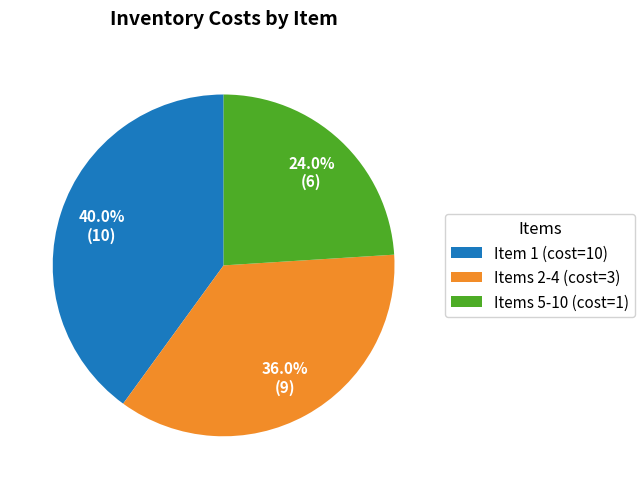

Rank the categories by value from lowest to highest.

Items 5-10 (cost=1), Items 2-4 (cost=3), Item 1 (cost=10)